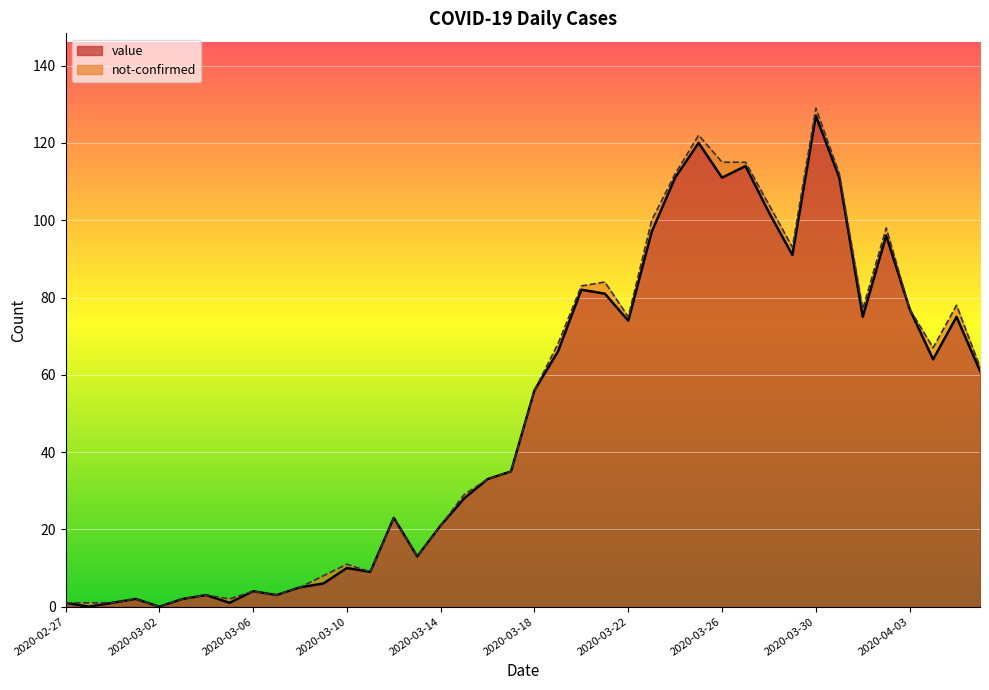

What is the ratio of the value at 2020-03-25 to the value at 2020-03-14?

5.7